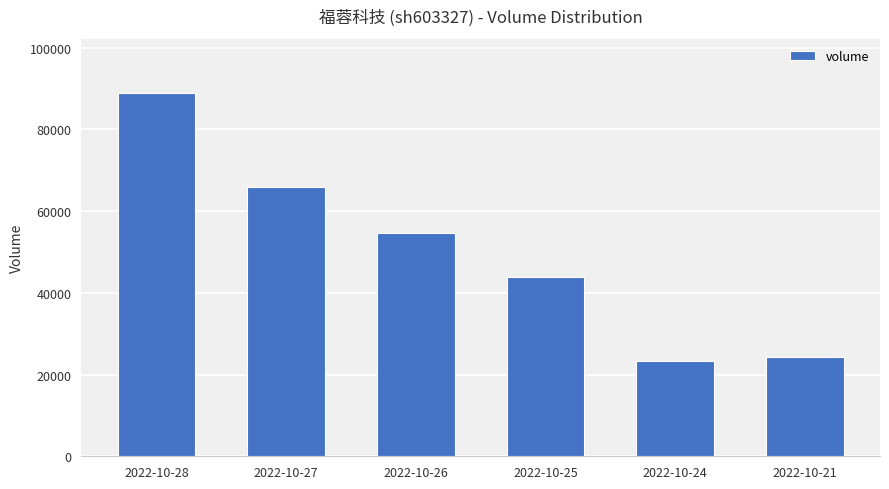

At which category does the chart reach its peak across all series?

2022-10-28